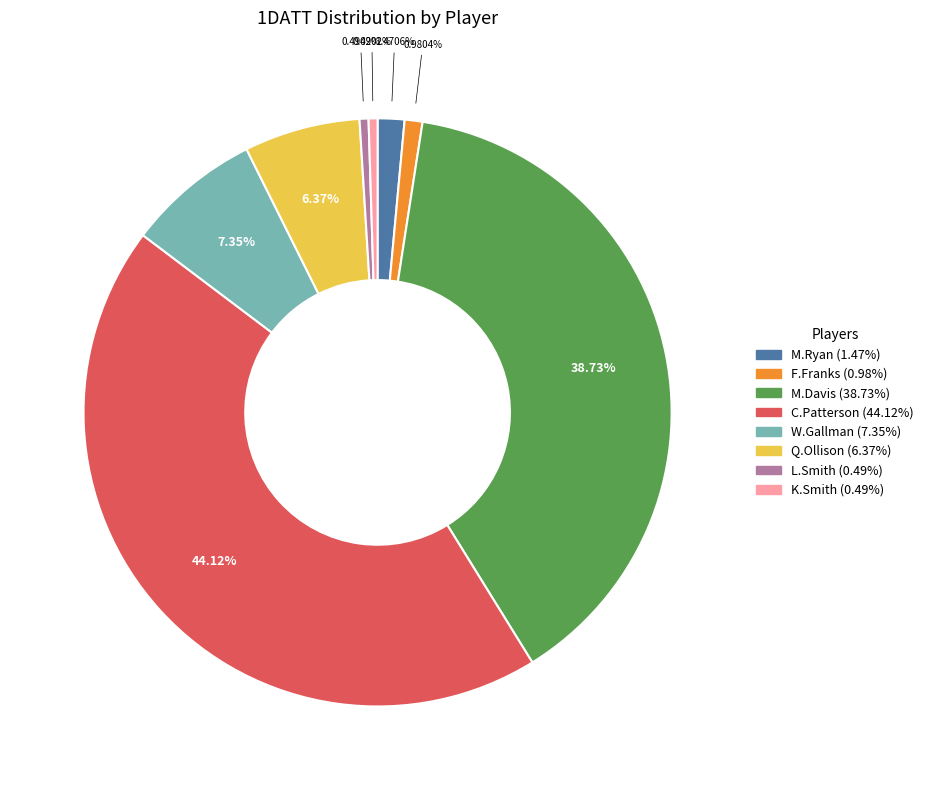

Does any single category account for the majority?

No